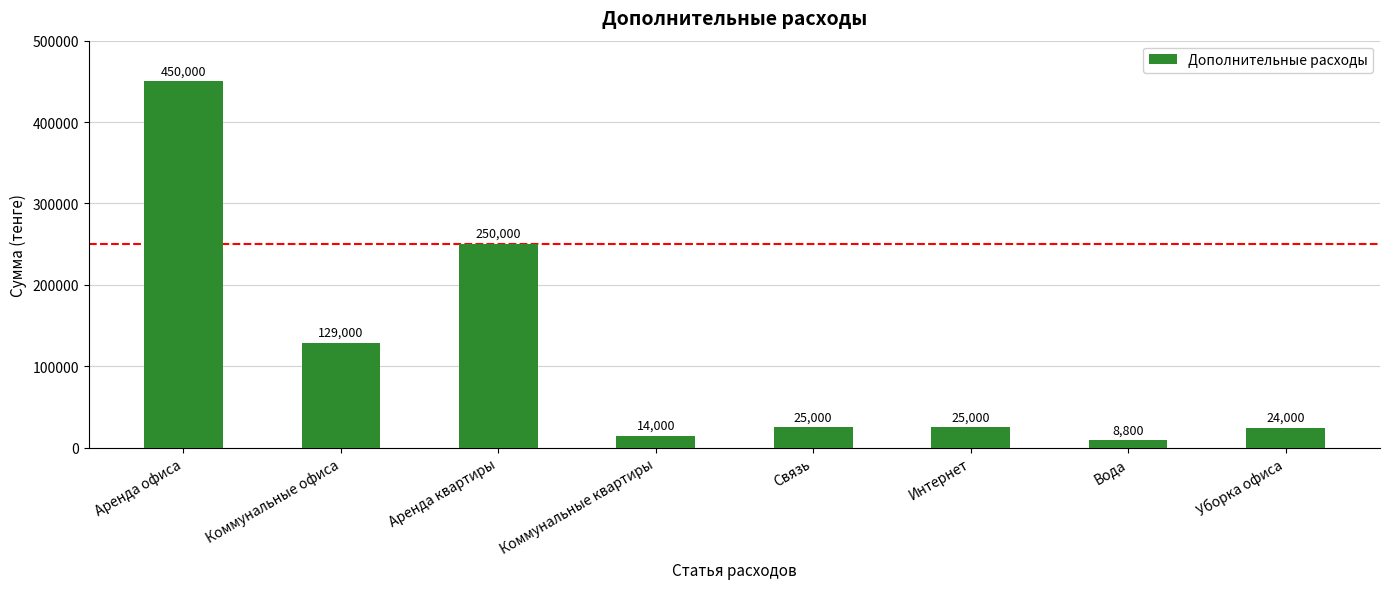

Reading left to right, list all the values displayed in this chart.

Аренда офиса=450000	Коммунальные офиса=129000	Аренда квартиры=250000	Коммунальные квартиры=14000	Связь=25000	Интернет=25000	Вода=8800	Уборка офиса=24000